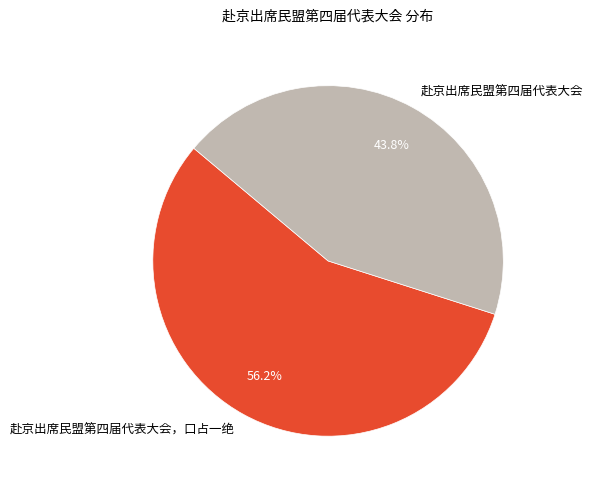

True or false: 赴京出席民盟第四届代表大会，口占一绝 accounts for 49% of the total.

False